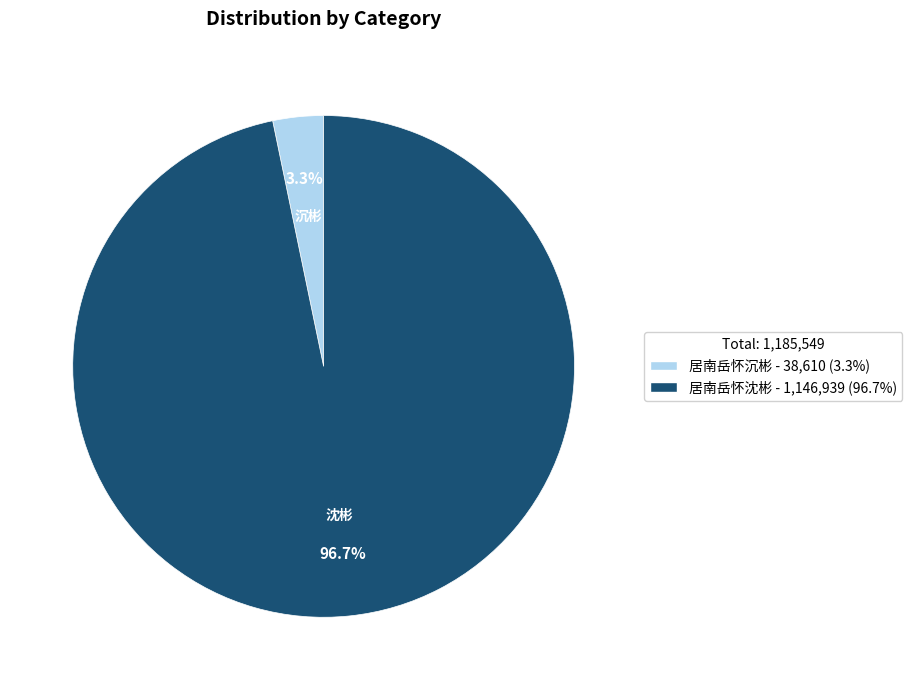

The 居南岳怀沉彬 slice represents 3% of the pie. True or false?

True